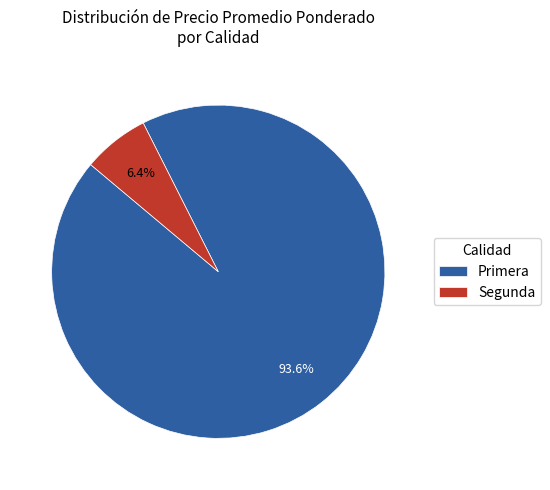

To the nearest percent, what is the average slice percentage?

50%